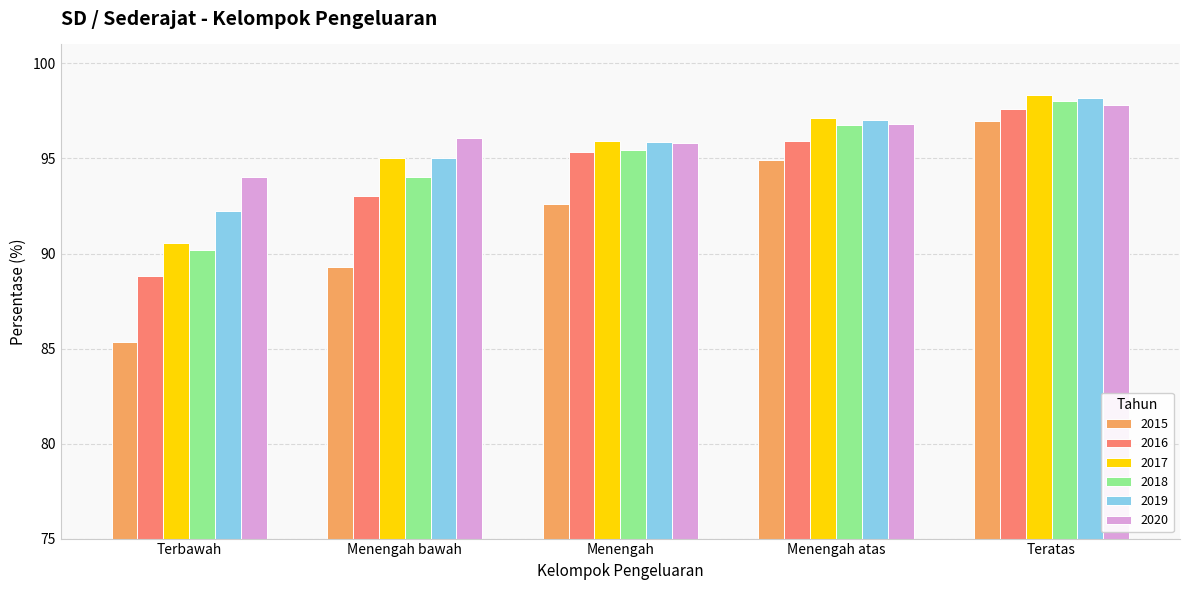

How many bars are there in total?

30